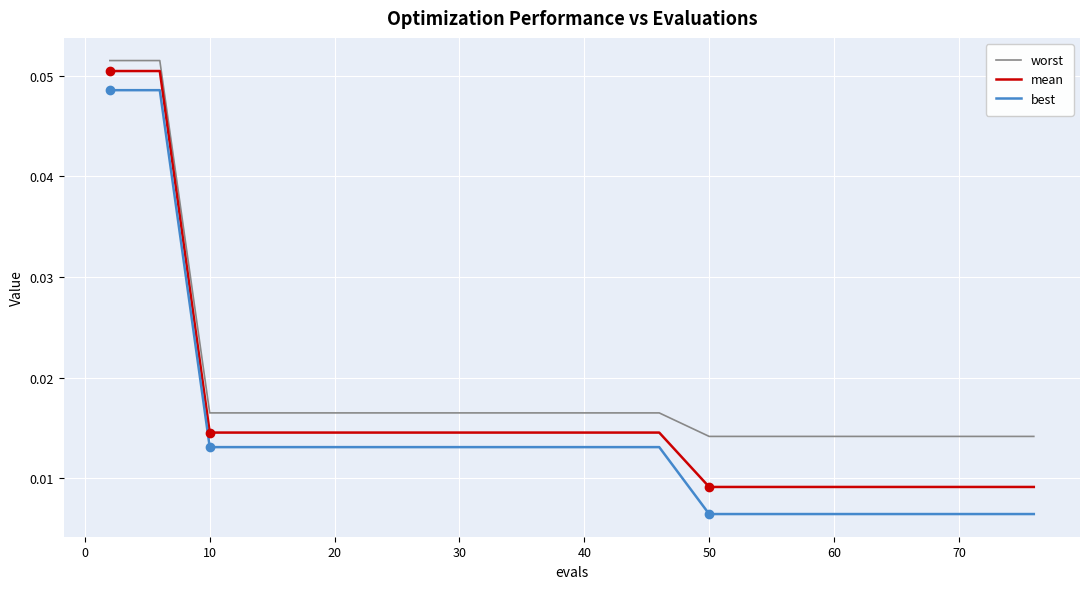

Which series has the widest spread of values?

best